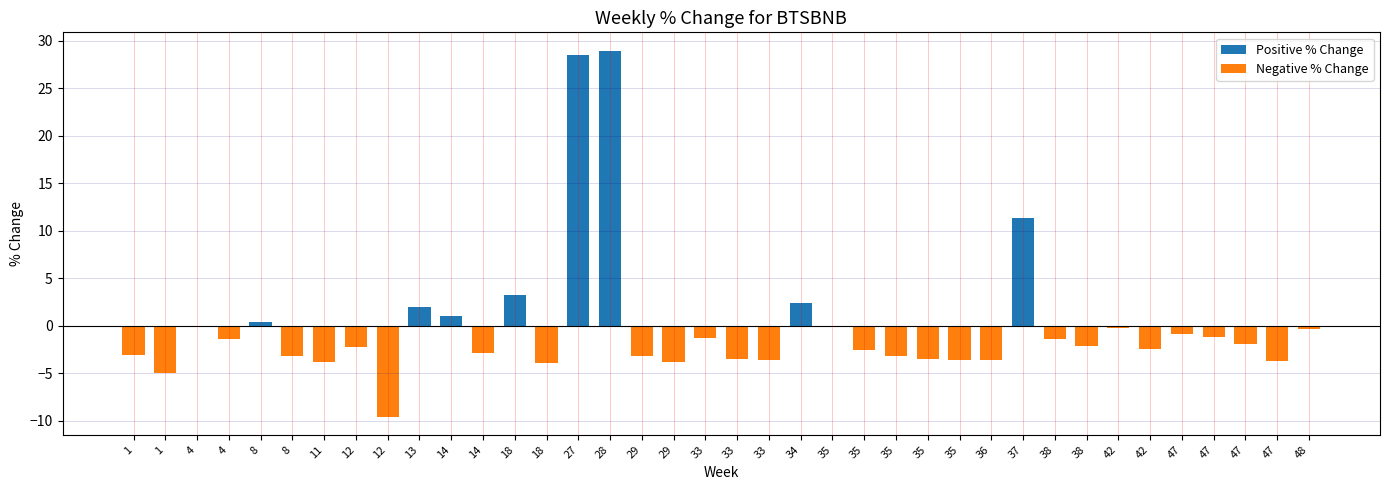

How many bars are there in total?

76